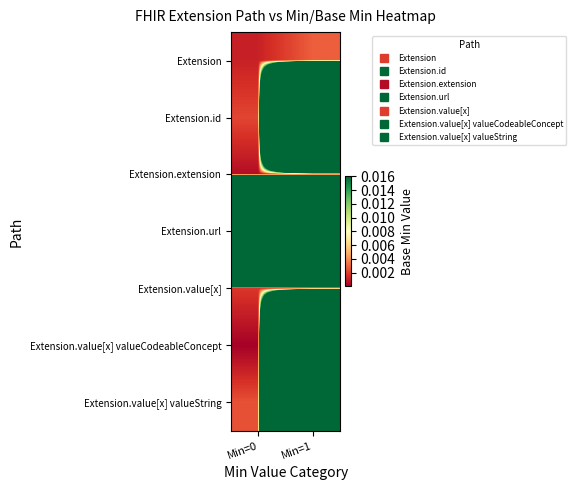

Which has a higher value, Min=1 or Min=0?

Min=1